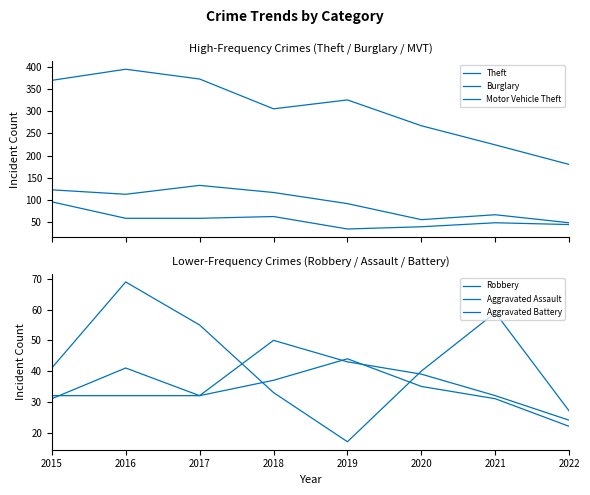

What is the value of the Aggravated Assault point at the 5th from the left?

43